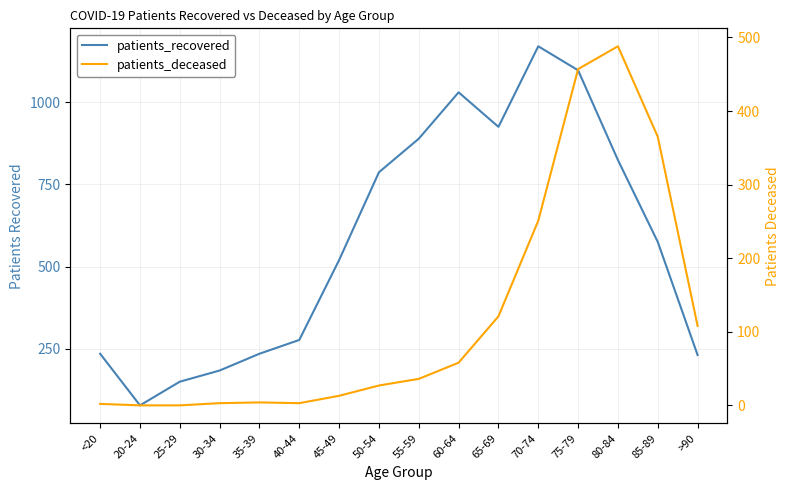

True or false: patients_recovered and patients_deceased intersect in this chart.

False